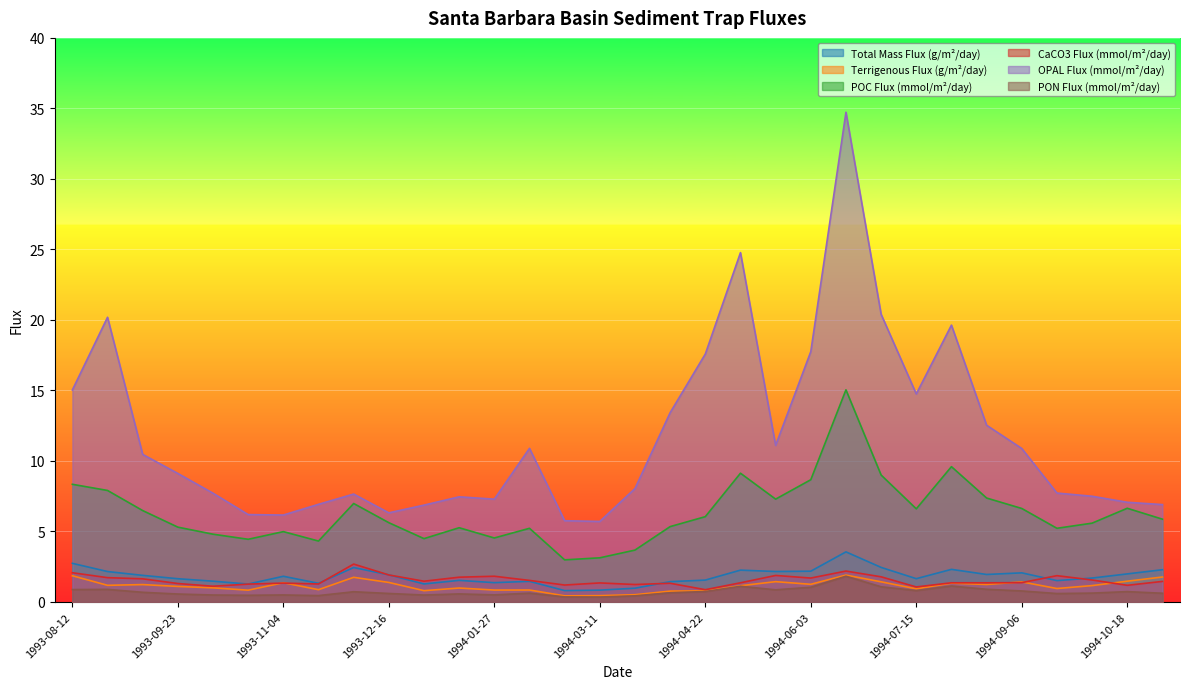

Which category has the lowest value across all series?

1994-03-11